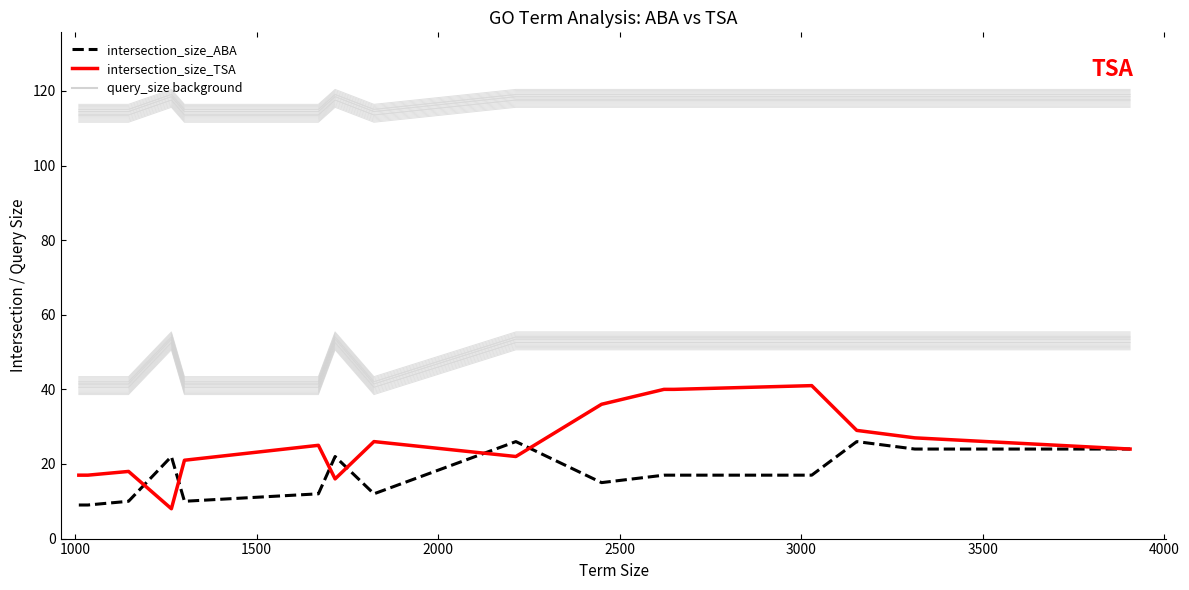

True or false: intersection_size_ABA and query_size_TSA cross at least once.

False